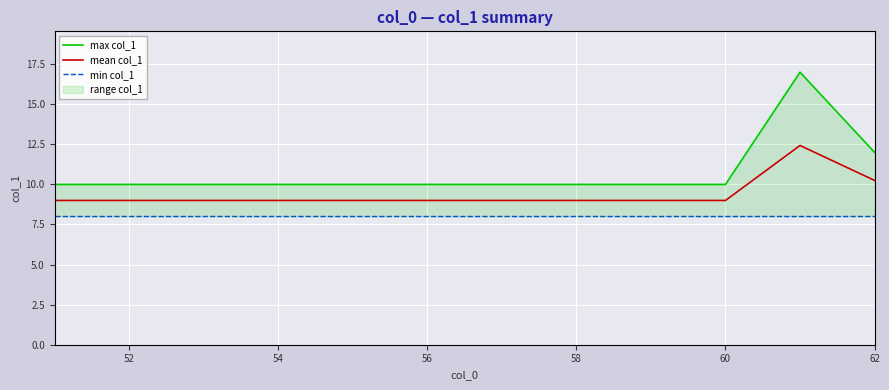

What is the minimum value for mean col_1?

9.0